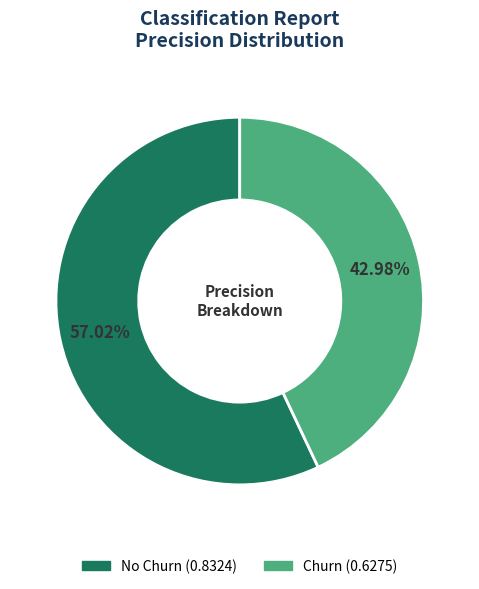

How many segments does this pie chart have?

2